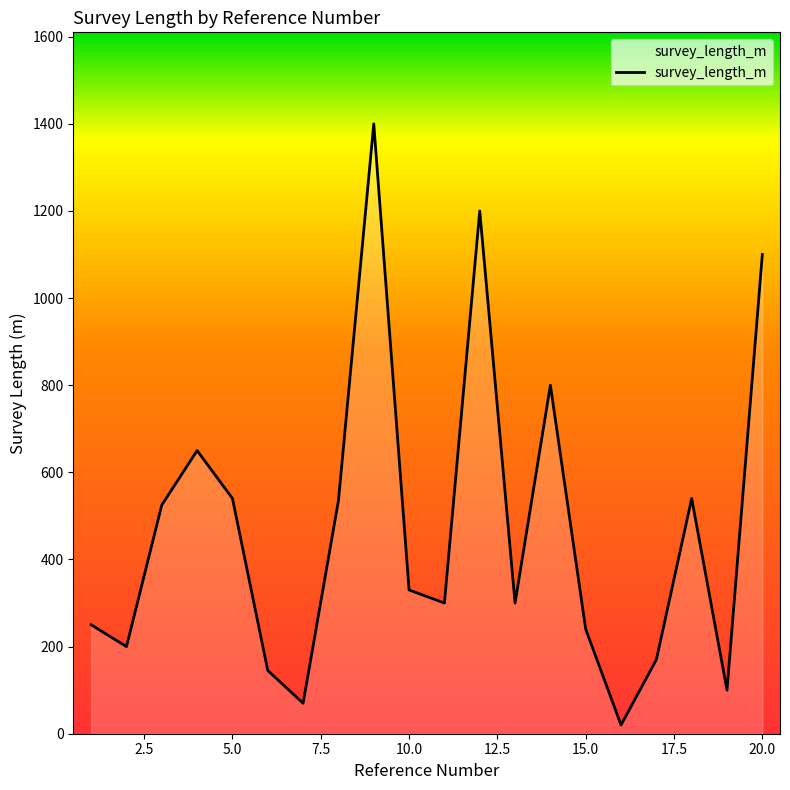

How many distinct data groups are displayed?

1